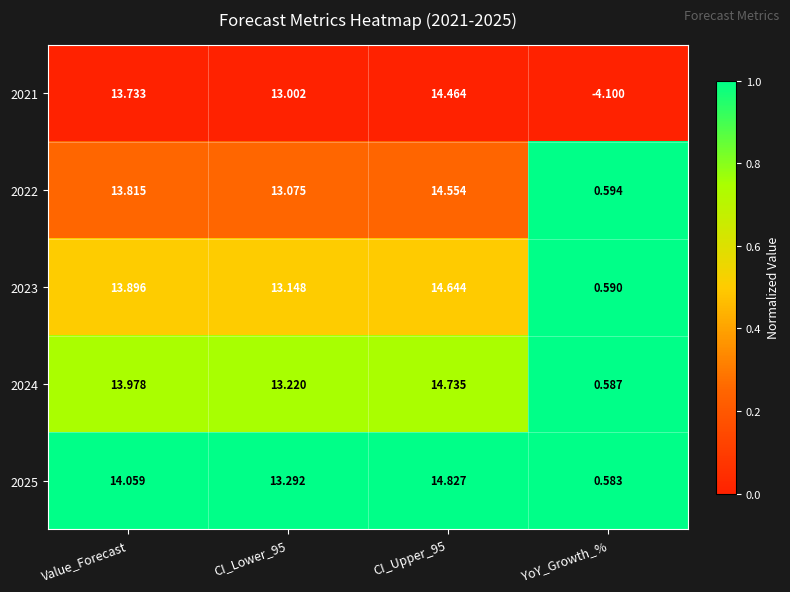

Which label corresponds to the largest value in the chart?

CI_Upper_95